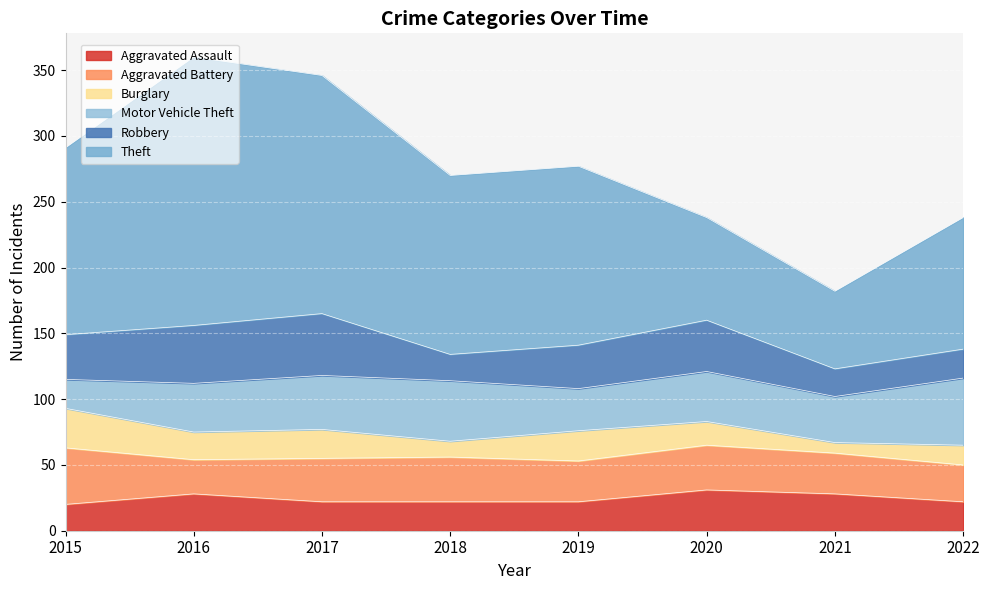

The Burglary series shows 15 at 2022. True or false?

True